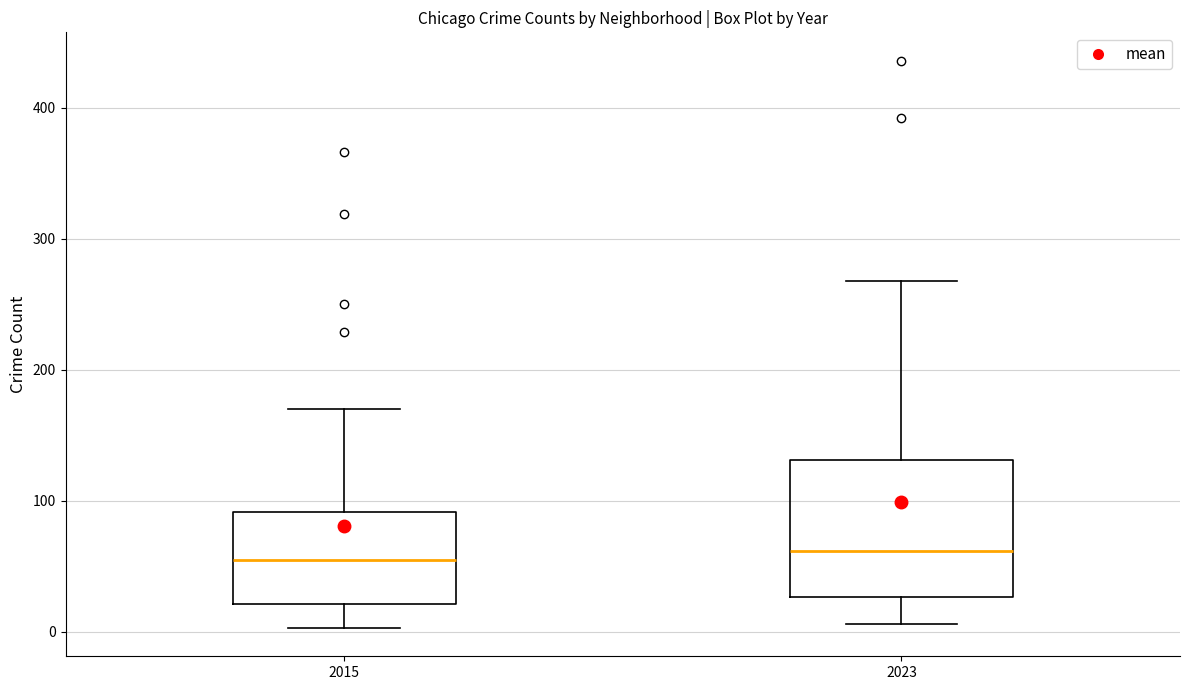

Where does the upper whisker of the box at x = 2015 end on the y-axis? The values are not printed on the chart, so give them approximately, as read against the axis.

170